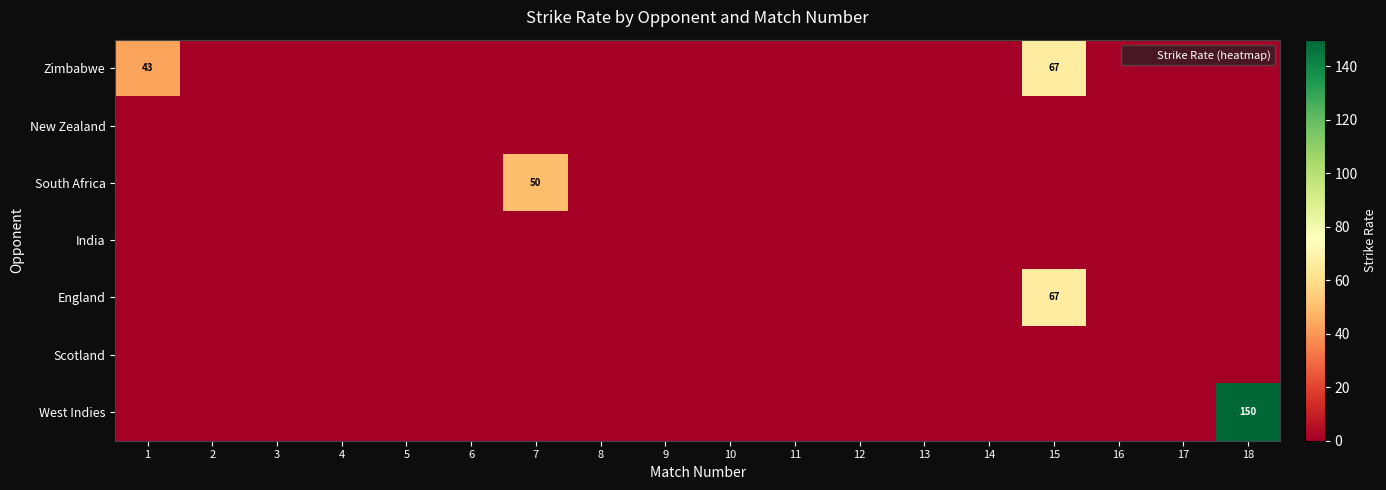

How many values in South Africa are above zero?

1